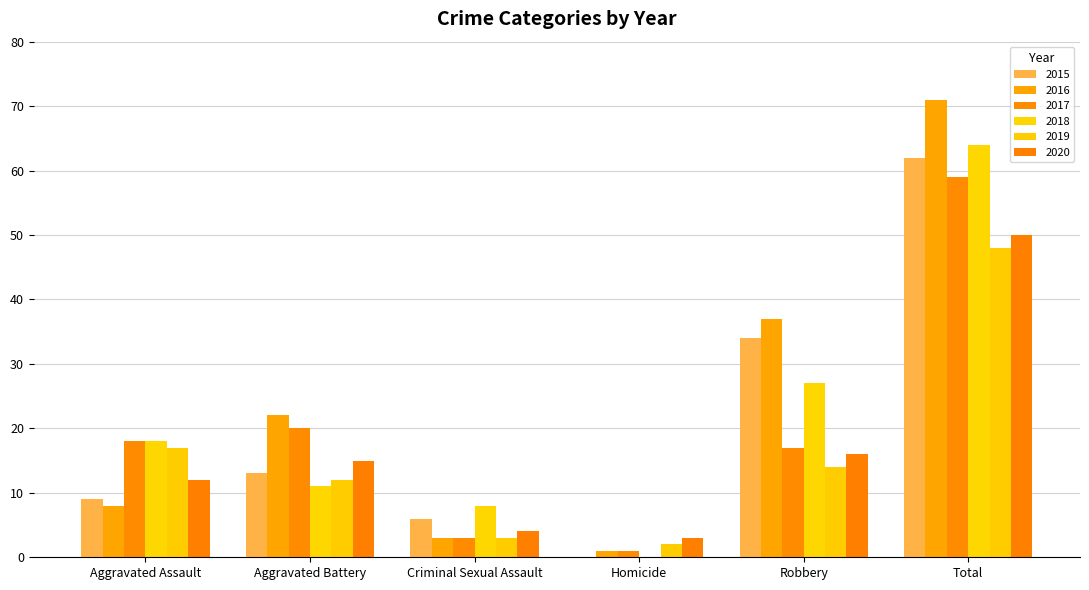

The 2018 series shows 18 at Aggravated Assault. True or false?

True